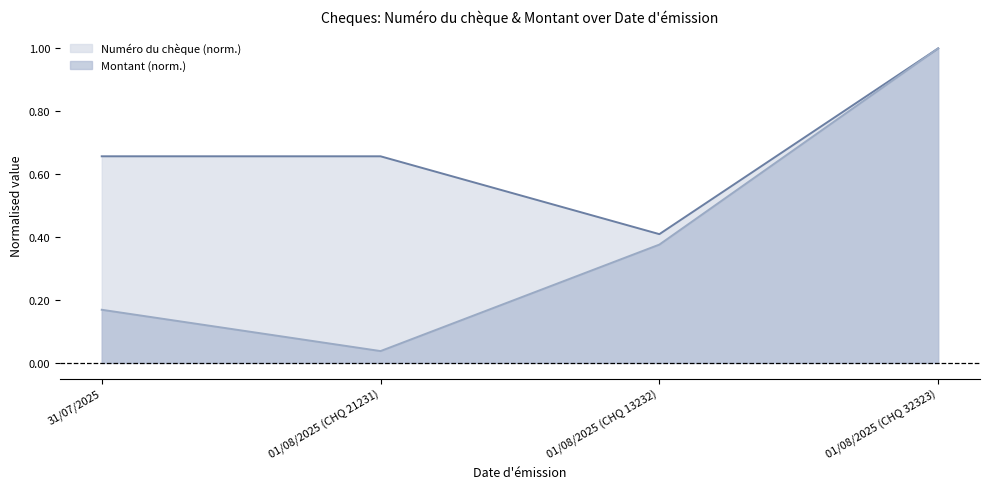

True or false: Montant and Numéro du chèque cross at least once.

False